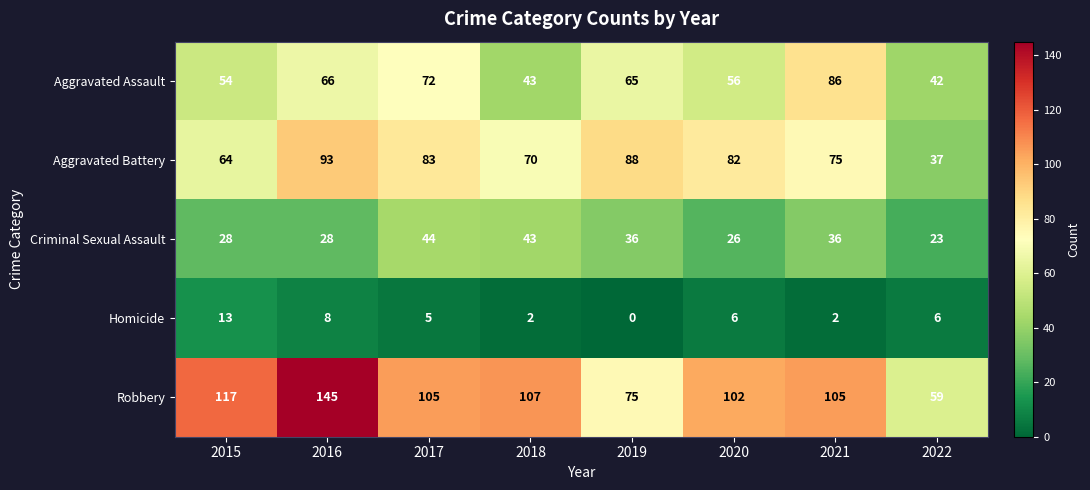

Is the value of Robbery at 2018 greater than the value of Homicide at 2021?

Yes